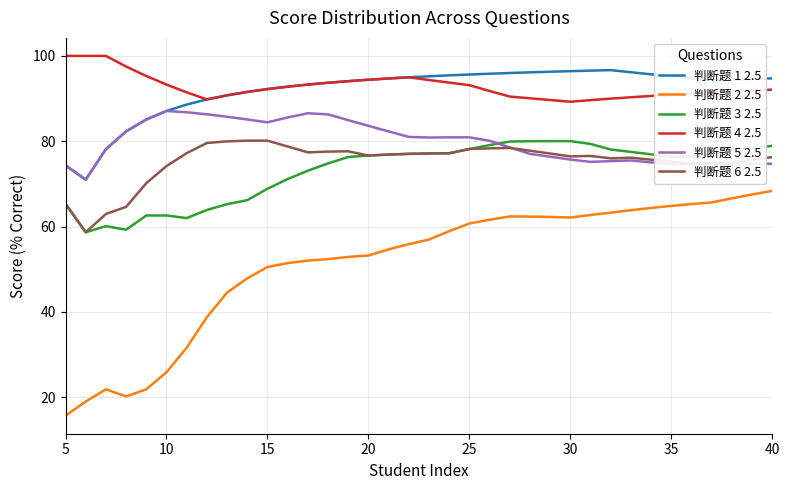

What is the lowest value of the 判断题 4 2.5 series?

89.3